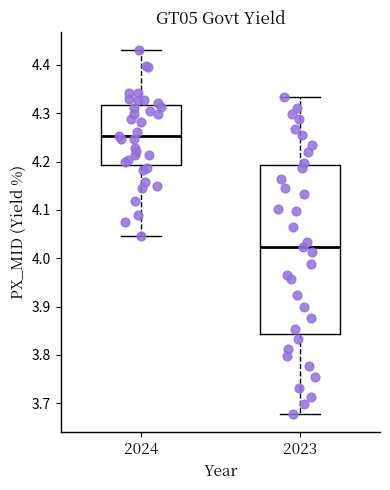

Reading left to right, transcribe this box plot: for each box, give where its median line is, the range the box spans, and where its two whiskers end, as read against the y-axis. The values are not printed on the chart, so give them approximately, as read against the axis.

2024: median 4.25, box 4.19 to 4.32, whiskers 4.05 to 4.43
2023: median 4.02, box 3.84 to 4.19, whiskers 3.68 to 4.33